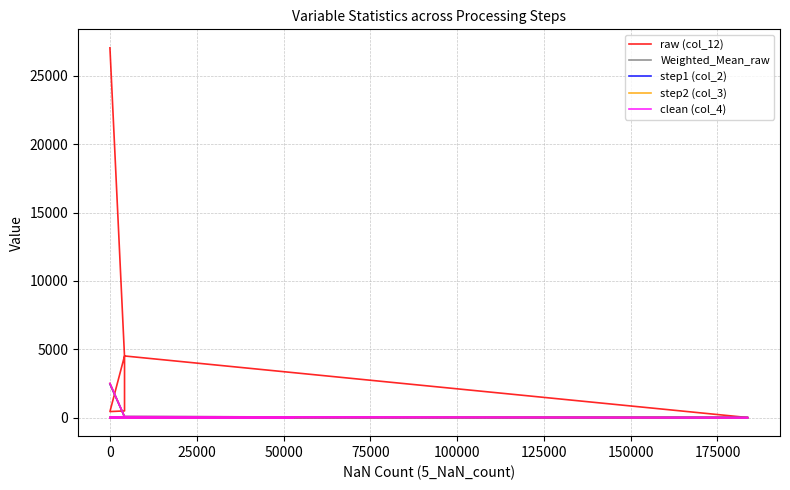

How many interior local peaks does the step2 (col_3) series have?

1